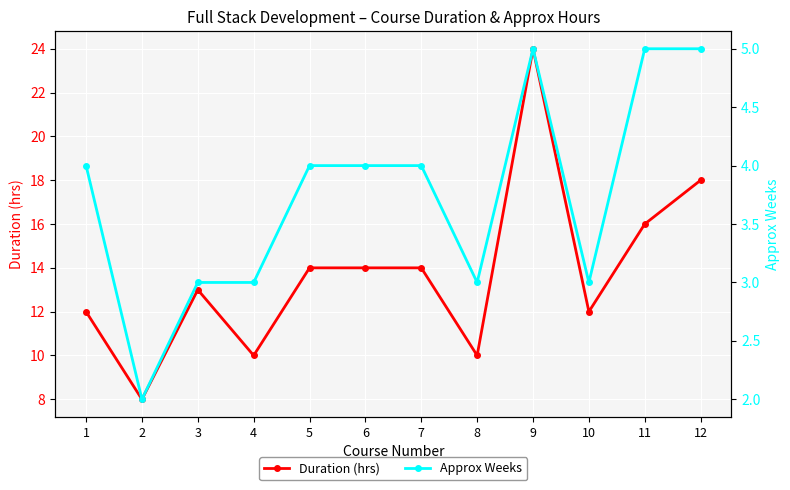

Which series has the largest total across all categories?

Duration (hrs)